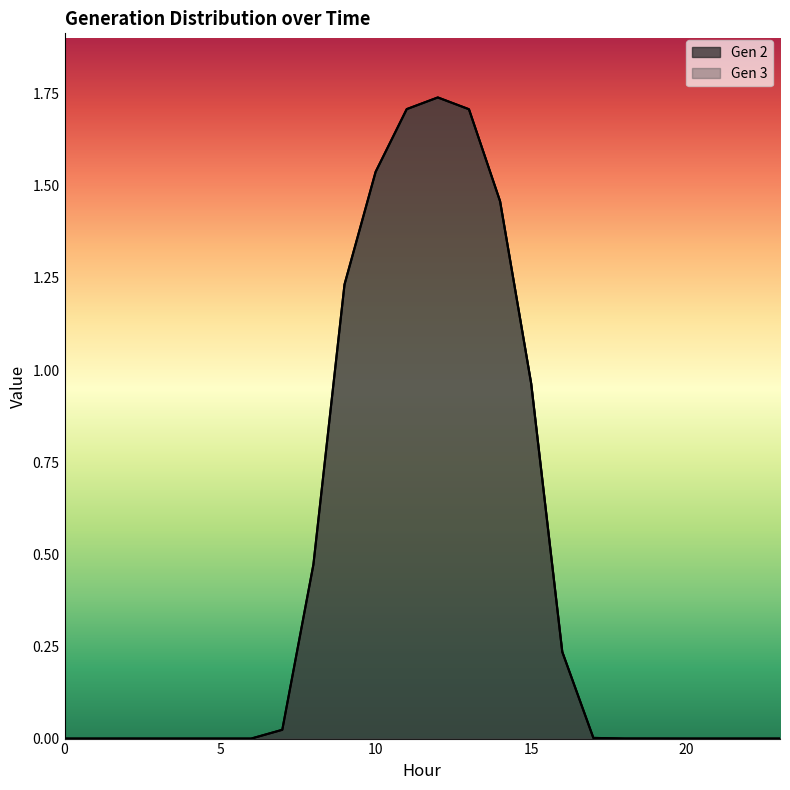

Rank the categories by Gen 2 value from highest to lowest.

12, 11, 13, 10, 14, 9, 15, 8, 16, 7, 17, 18, 19, 2, 0, 1, 3, 4, 5, 6, 20, 21, 22, 23